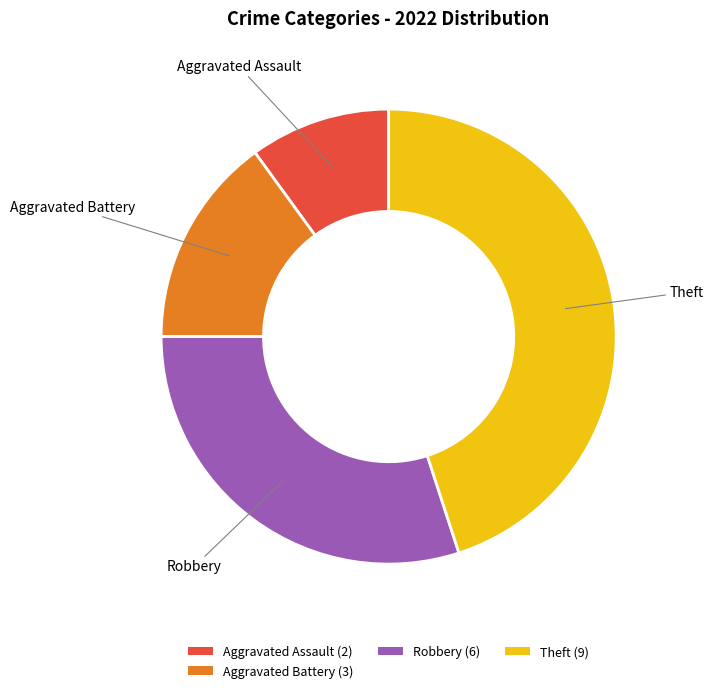

Approximately how many times larger is the value at Aggravated Assault (2) compared to Aggravated Battery (3)?

0.7